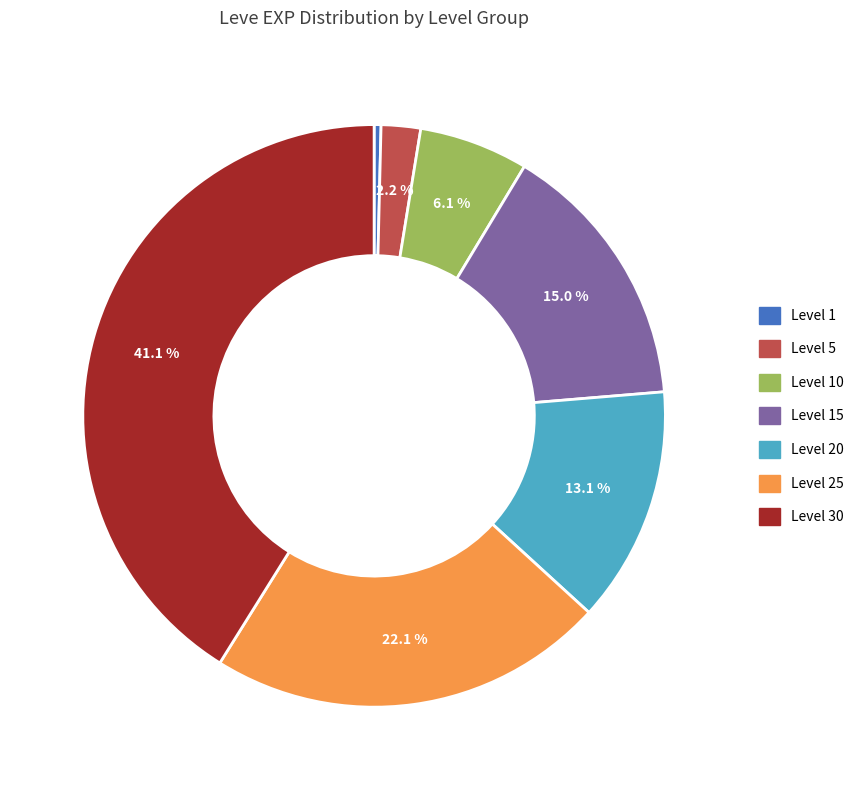

True or false: Level 15 accounts for 28% of the total.

False